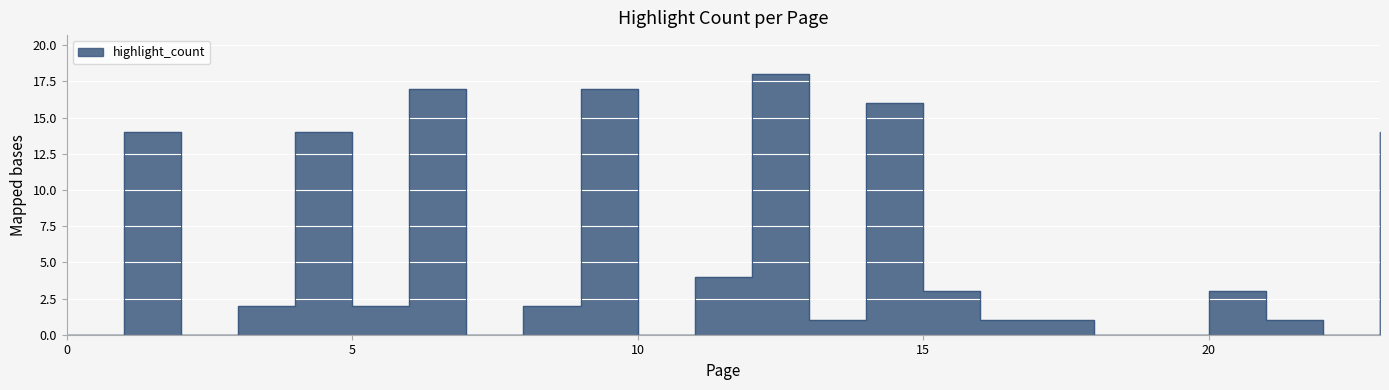

Reading right to left, list all the values displayed in this chart.

14	0	1	3	0	0	1	1	3	16	1	18	4	0	17	2	0	17	2	14	2	0	14	0